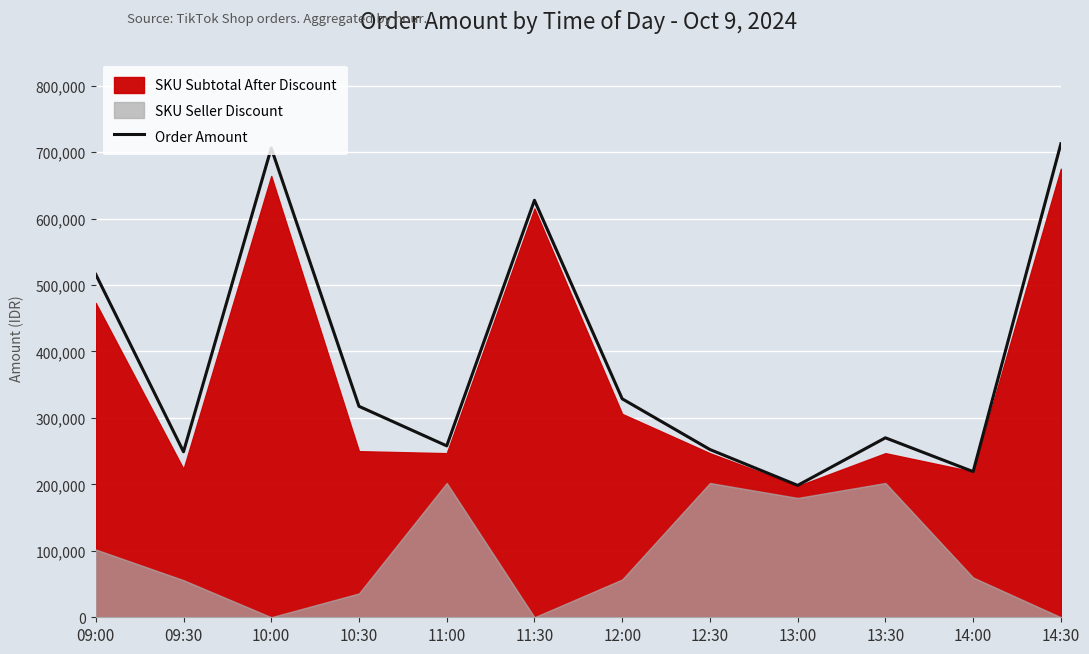

What is the lowest value of the Order Amount series?

198505